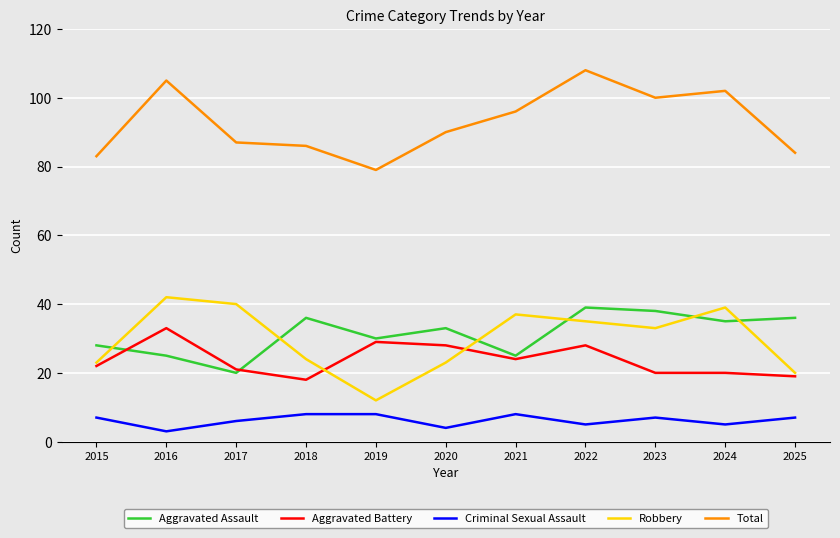

Which series has the widest spread of values?

Robbery